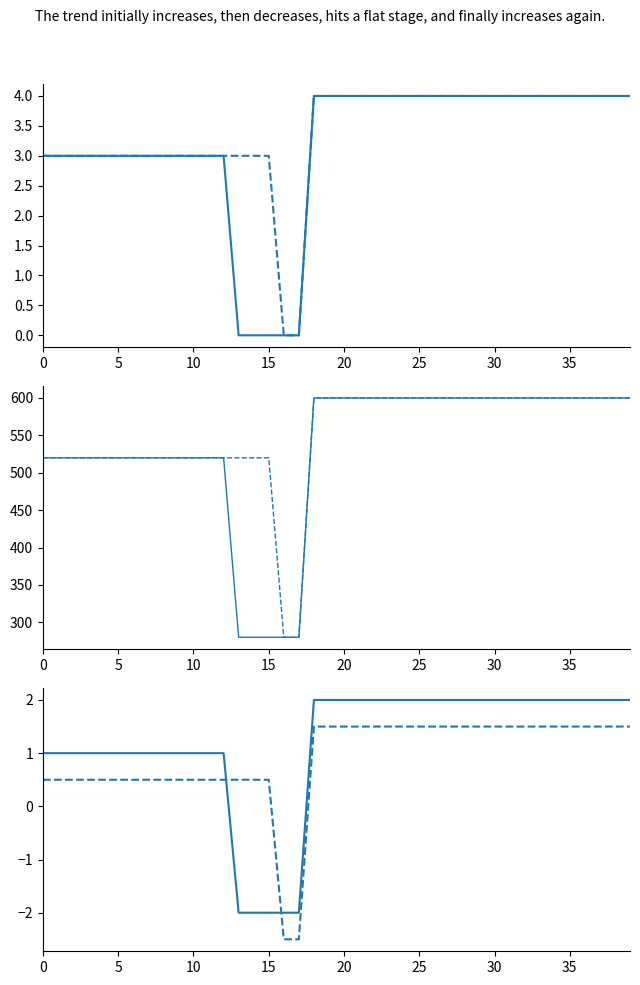

What are all the series names shown in the legend?

col_4, col_5, col_6, col_7, col_2, col_3